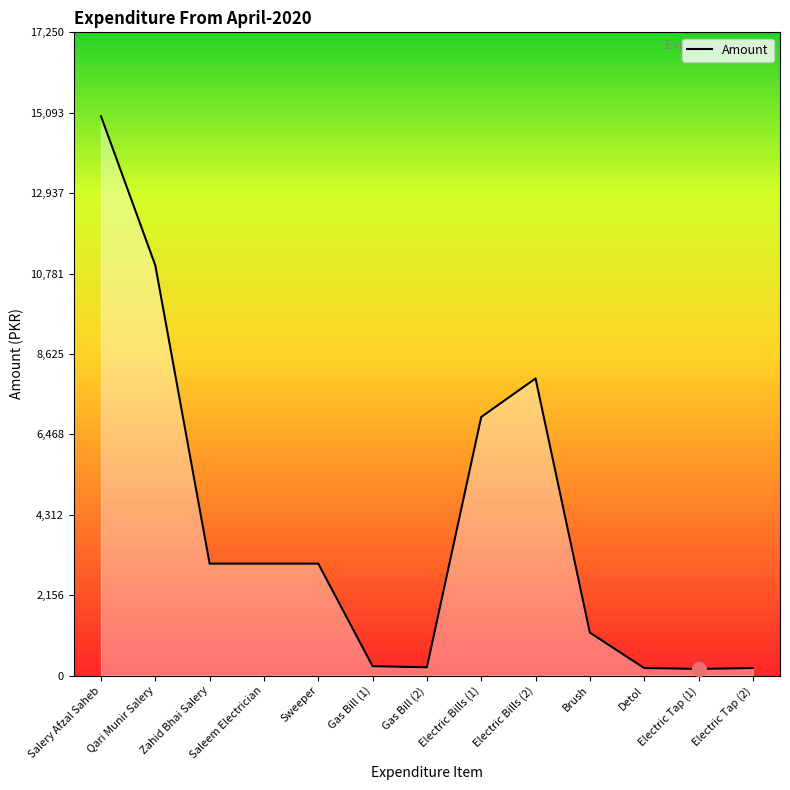

What is the change in value from Salery Afzal Saheb to Electric Bills (2)?

-7033